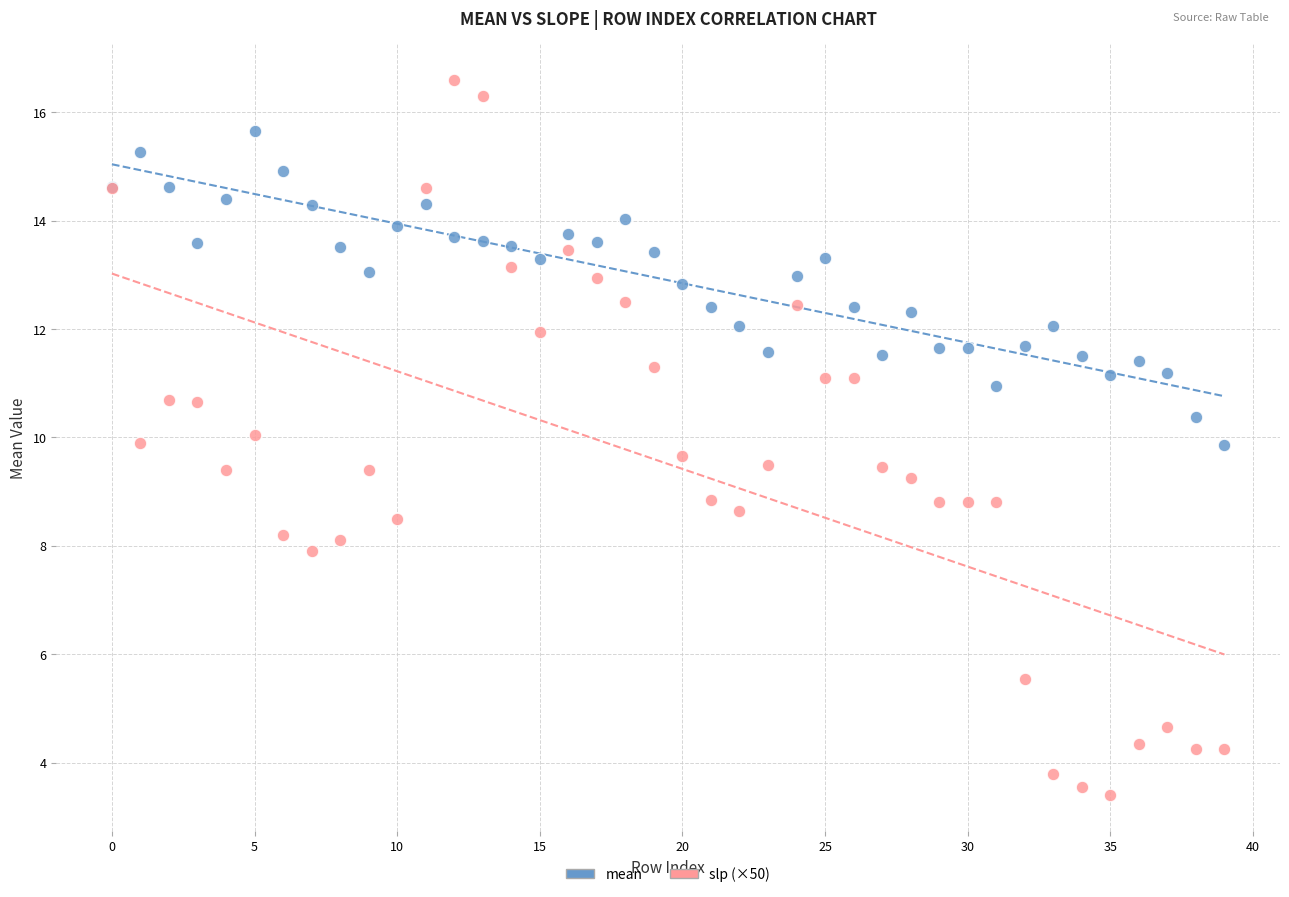

What are all the series names shown in the legend?

mean, slp (×50)